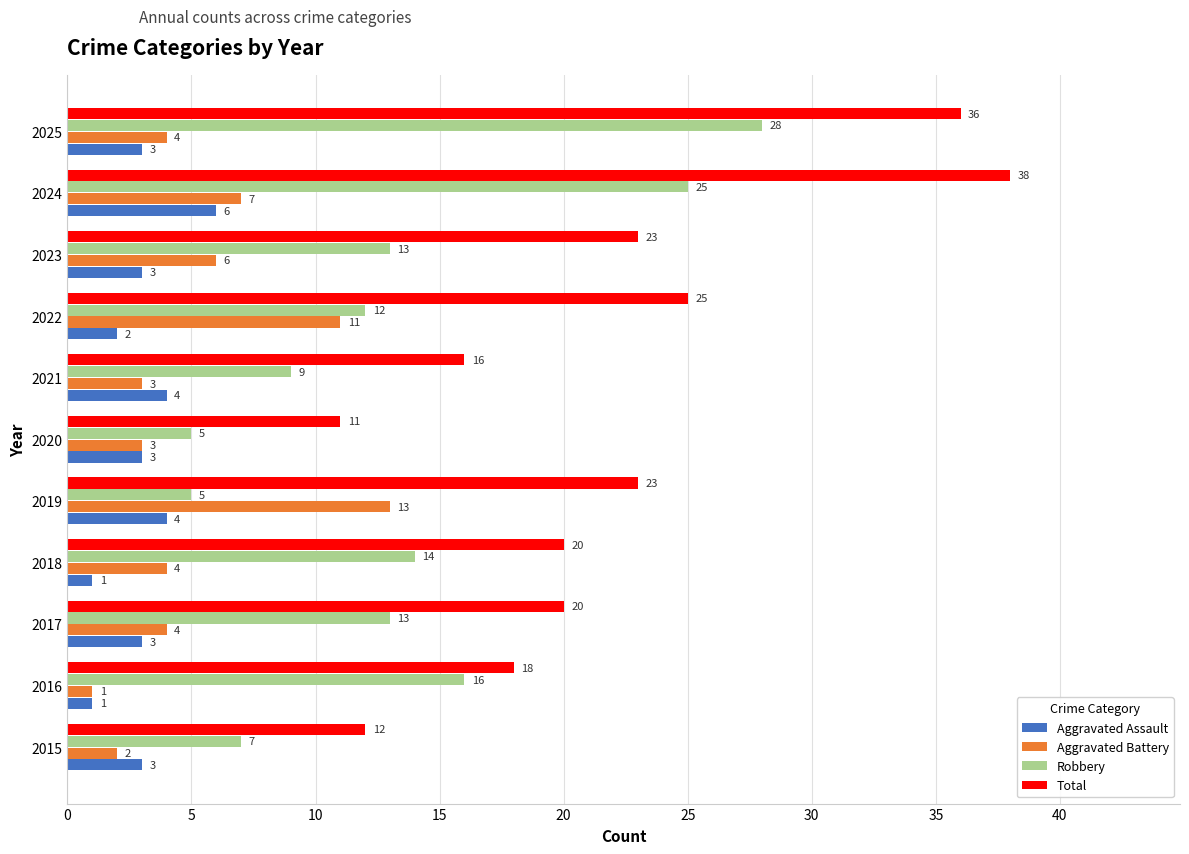

The Aggravated Assault series shows 3 at 2025. True or false?

True